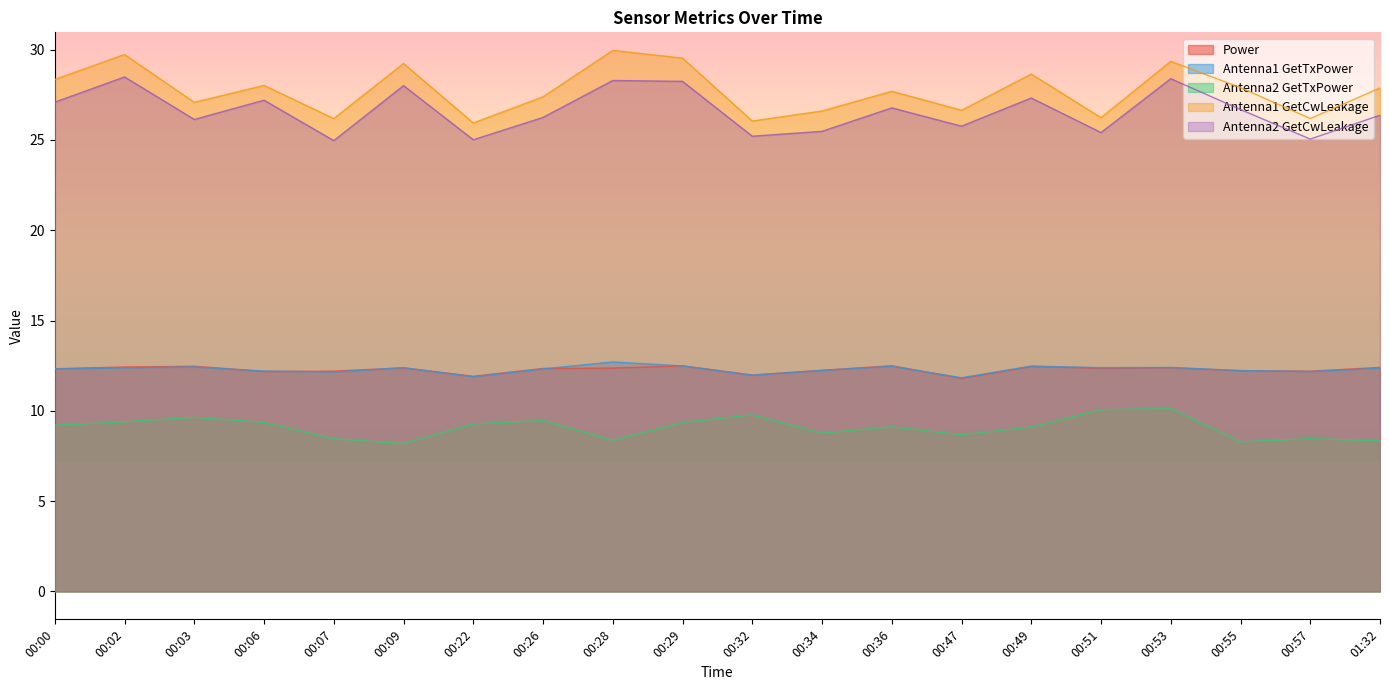

What is the average value of the Antenna2 GetTxPower series?

9.1